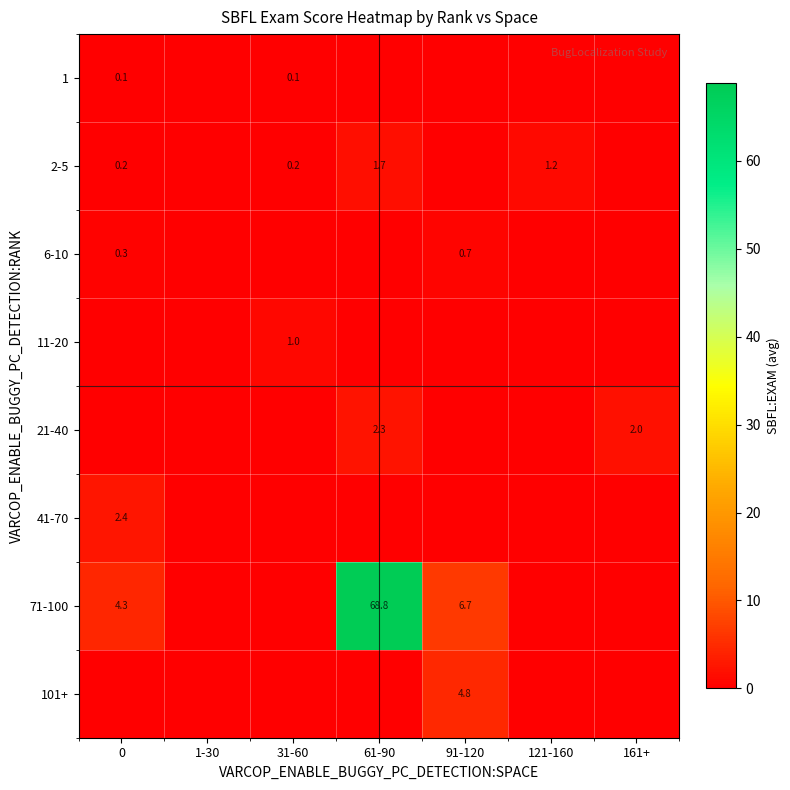

True or false: 6-10 has a value of 0.4 at 91-120.

False